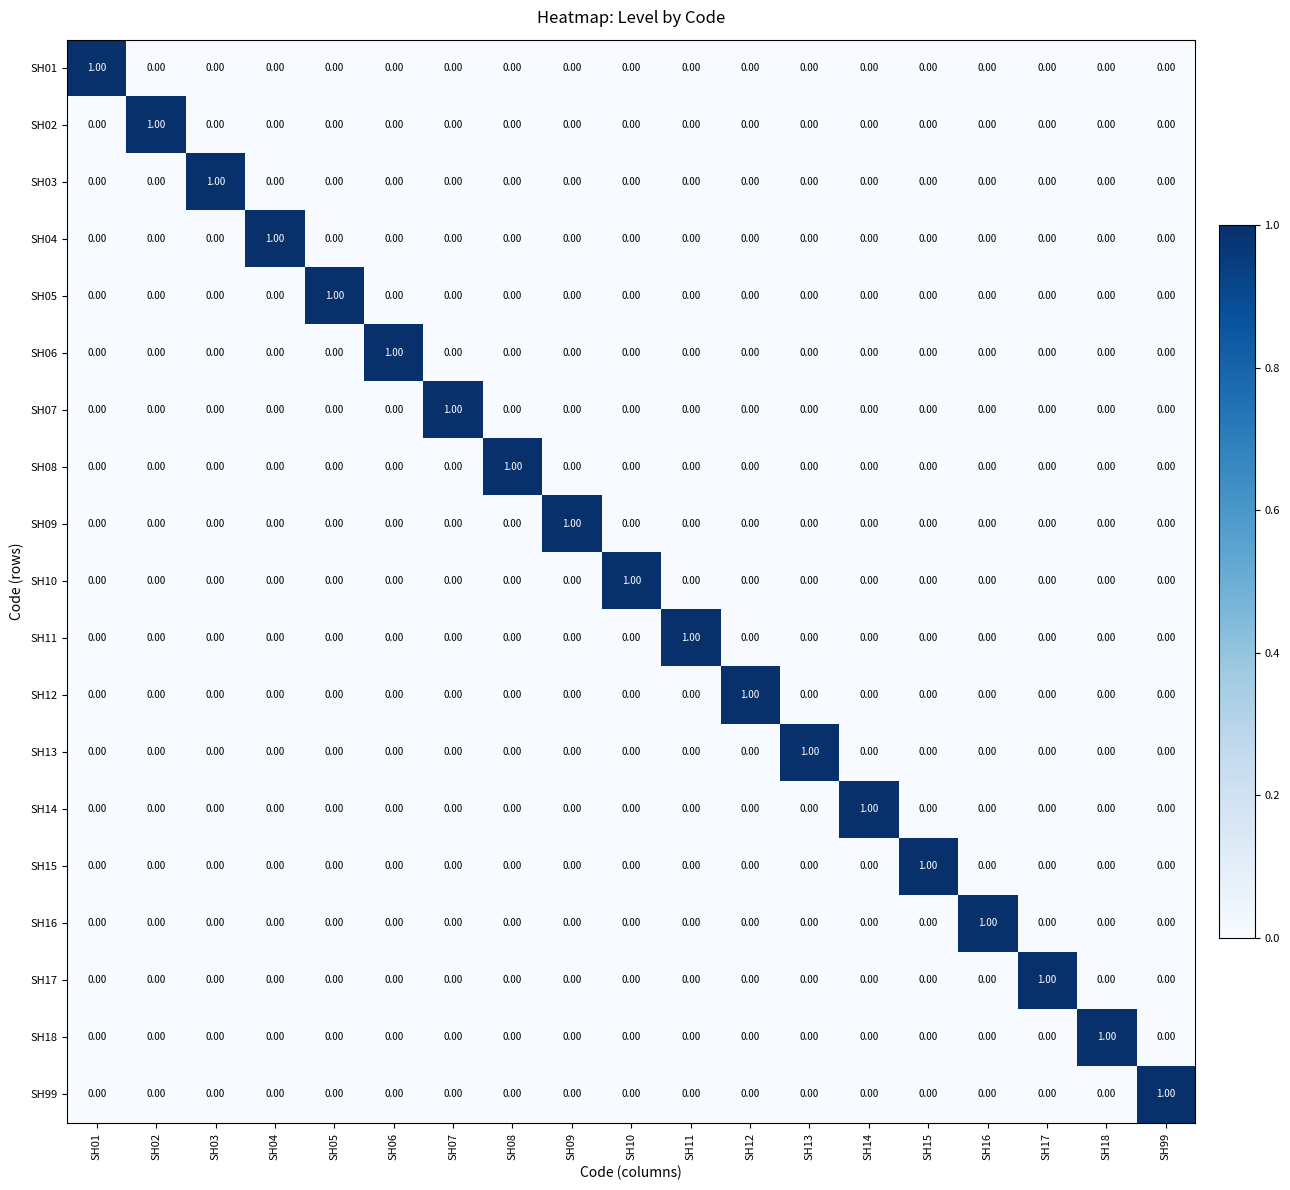

At how many categories does at least one series exceed 0?

19